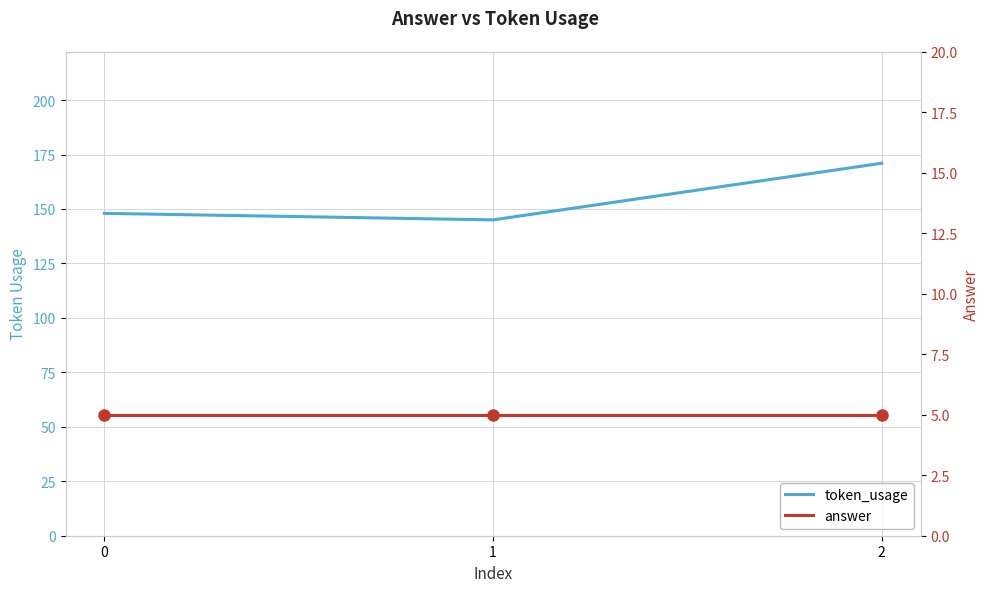

What are all the series names shown in the legend?

token_usage, answer